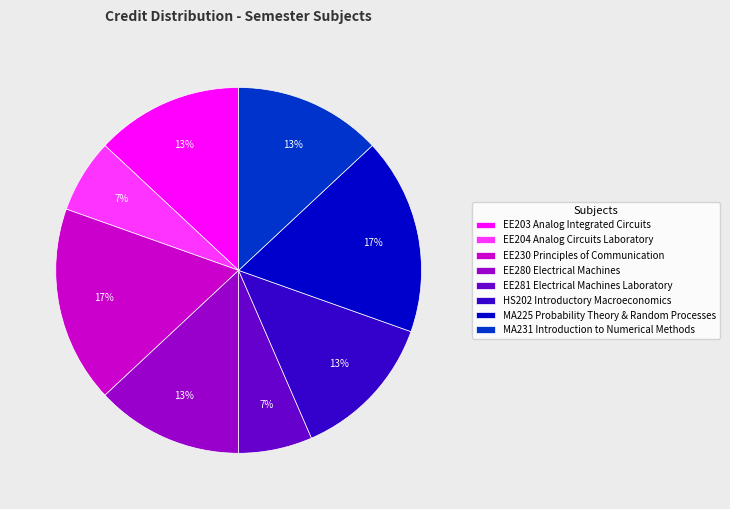

Do EE203 Analog Integrated Circuits and EE281 Electrical Machines Laboratory together represent more than half of the pie?

No